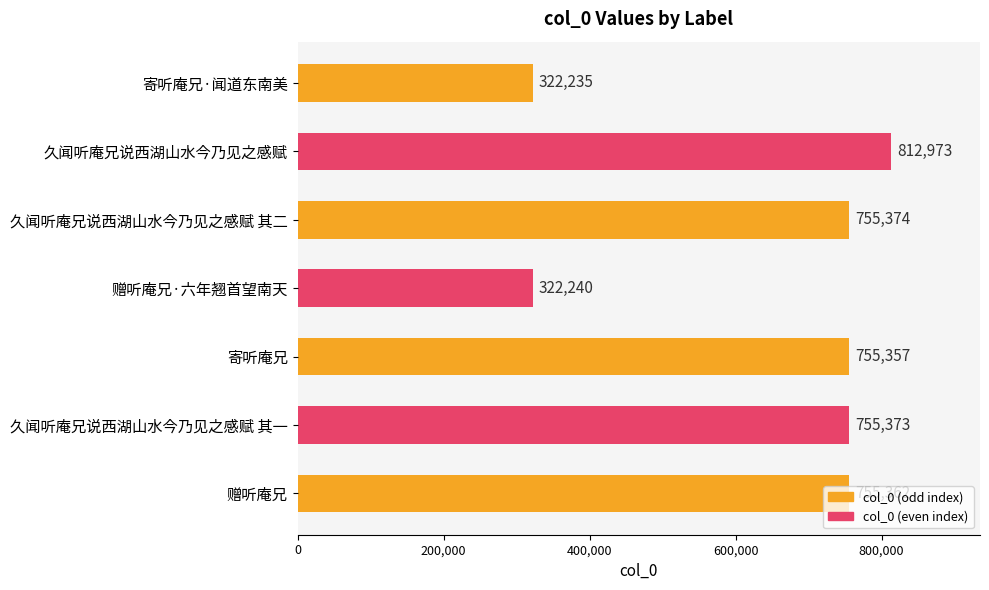

What is the label of the 2nd bar from the bottom?

久闻听庵兄说西湖山水今乃见之感赋 其一